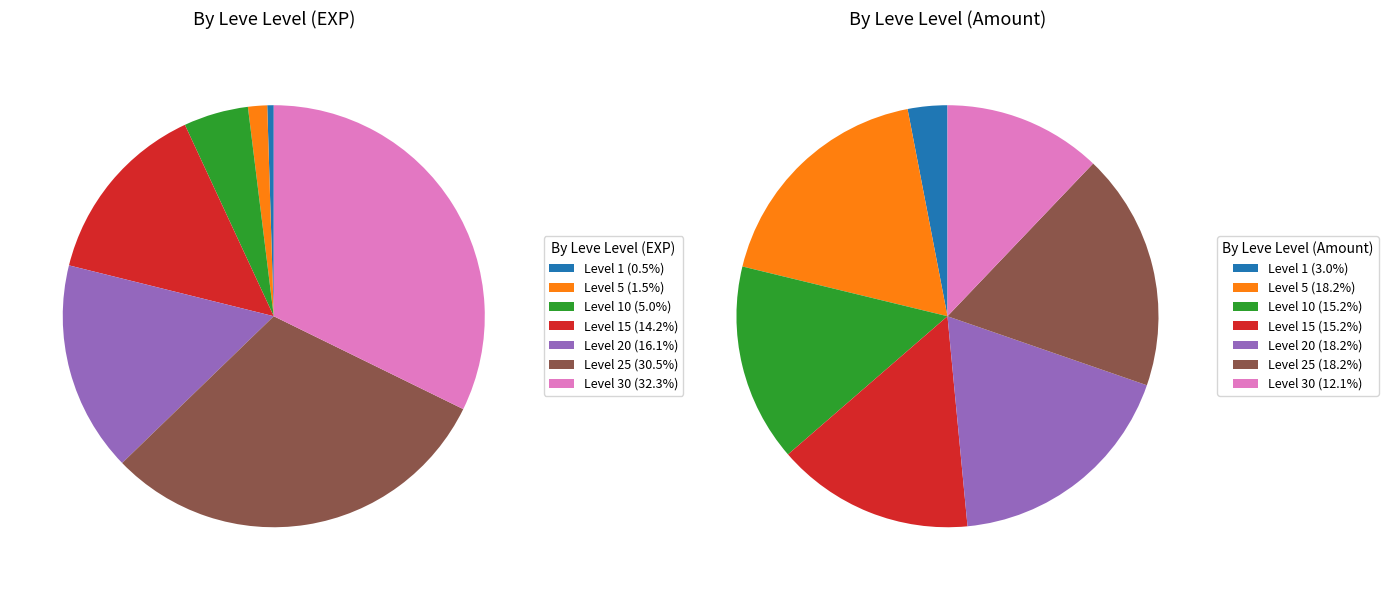

Is it true that 2 is 1% of the pie?

False